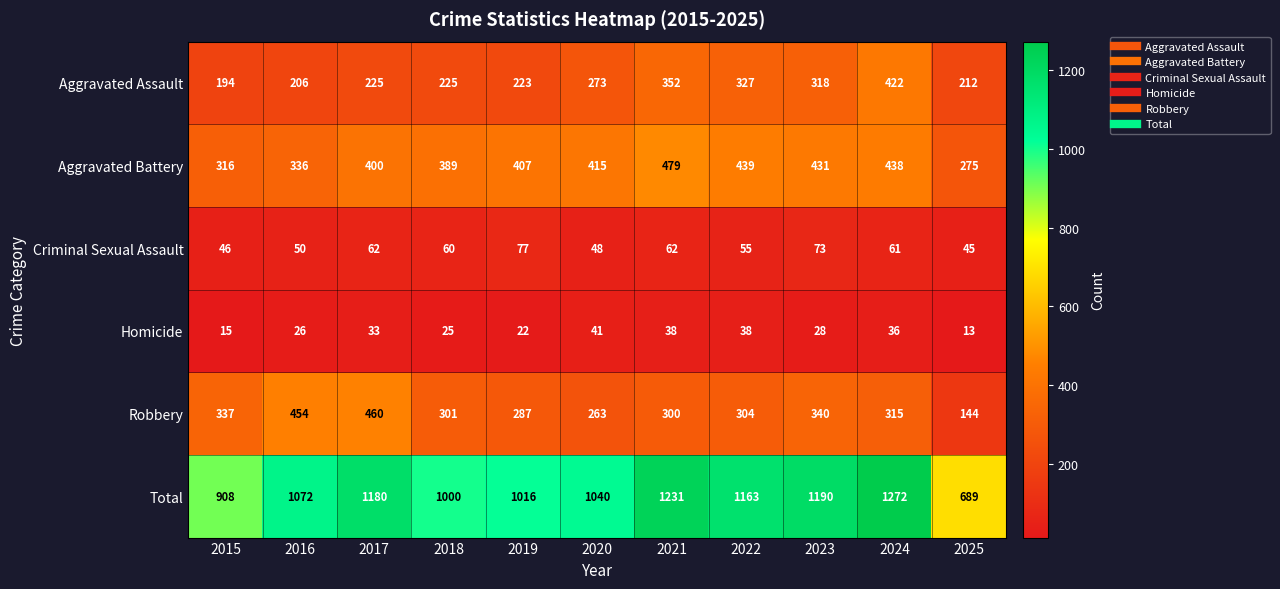

What is the difference between the maximum and minimum values in the Criminal Sexual Assault series?

32